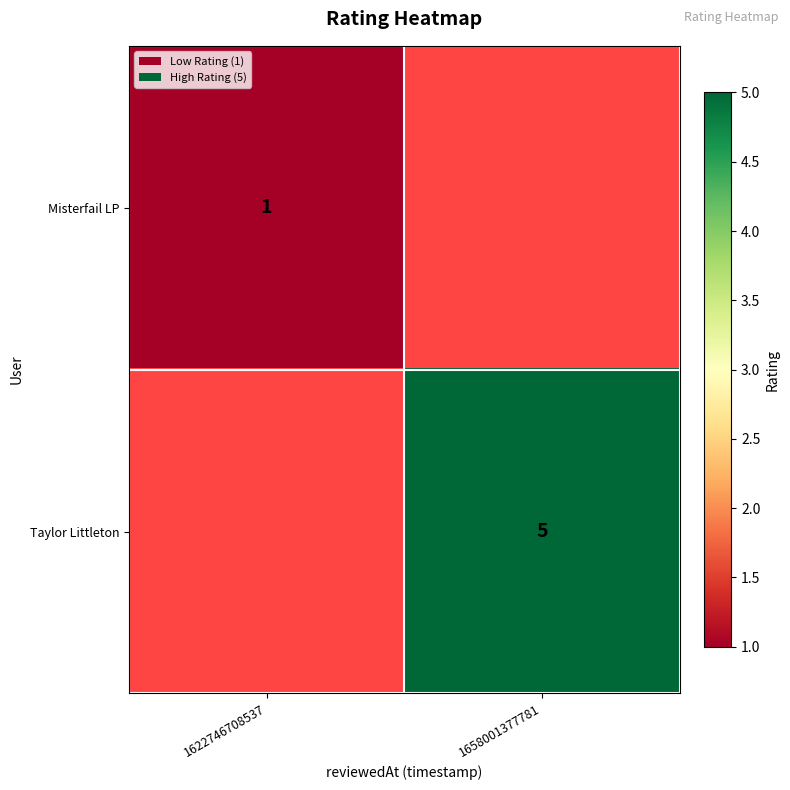

The value of Misterfail LP at 1622746708537 is 1.7. True or false?

False